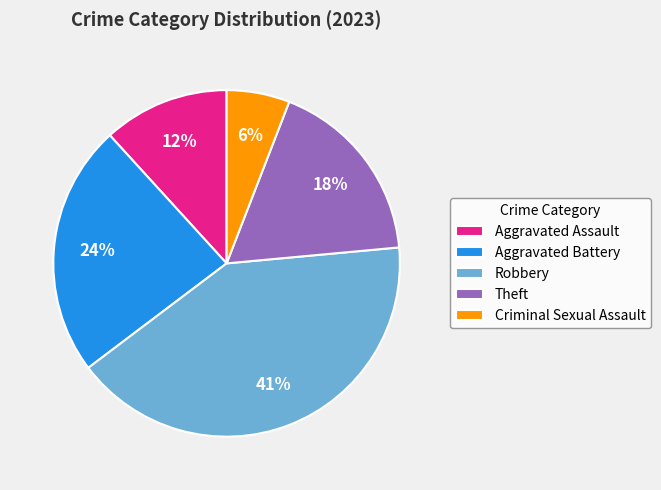

Between Aggravated Assault and Criminal Sexual Assault, which is larger?

Aggravated Assault